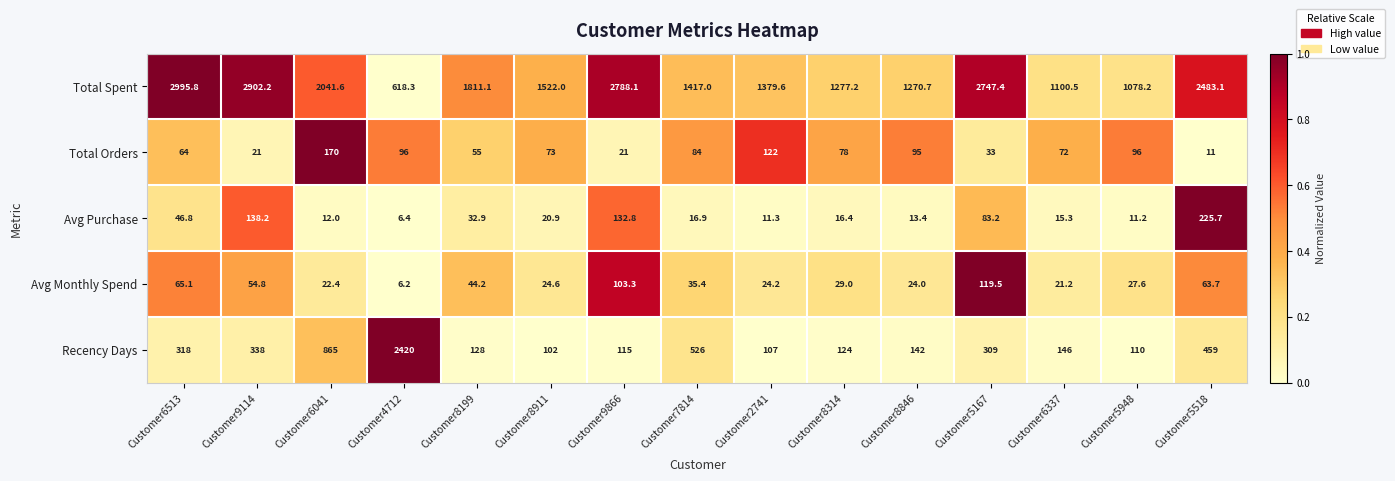

Count the number of data series in this chart.

5